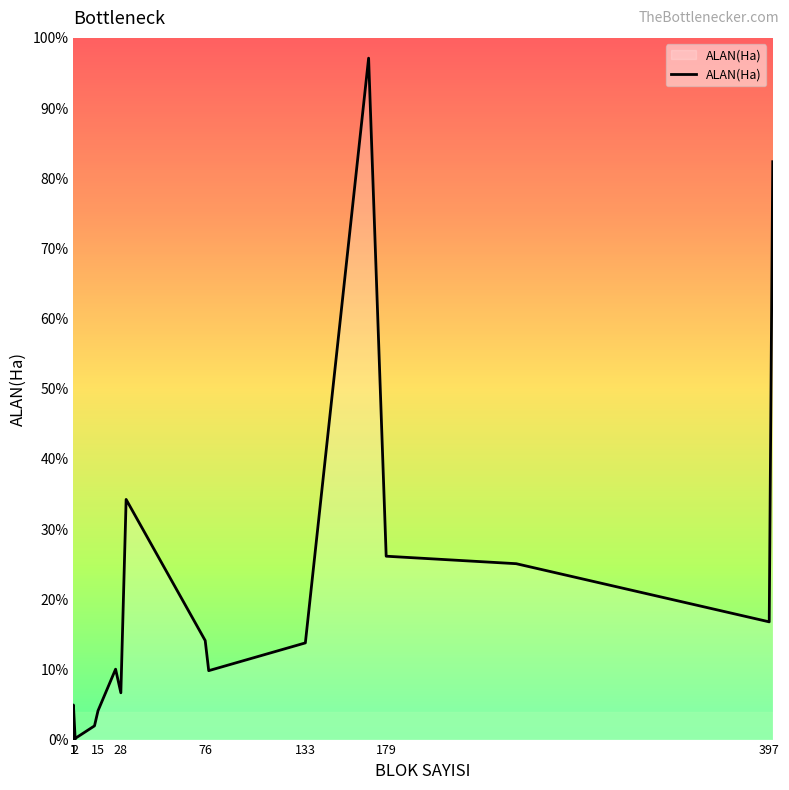

What value does the data have at 2?

0.7